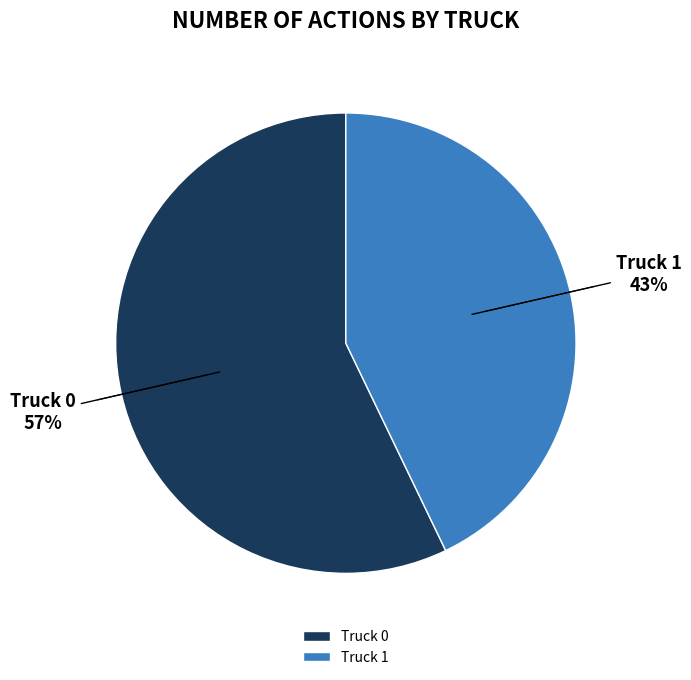

To the nearest percent, what is the average slice percentage?

50%